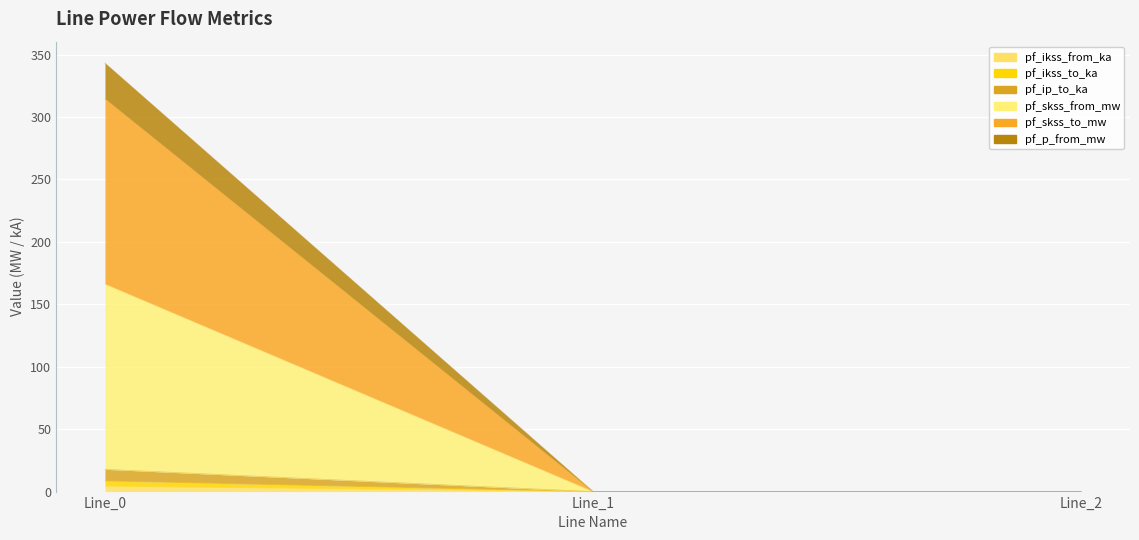

The pf_ikss_from_ka series shows 0.0 at Line_1. True or false?

True